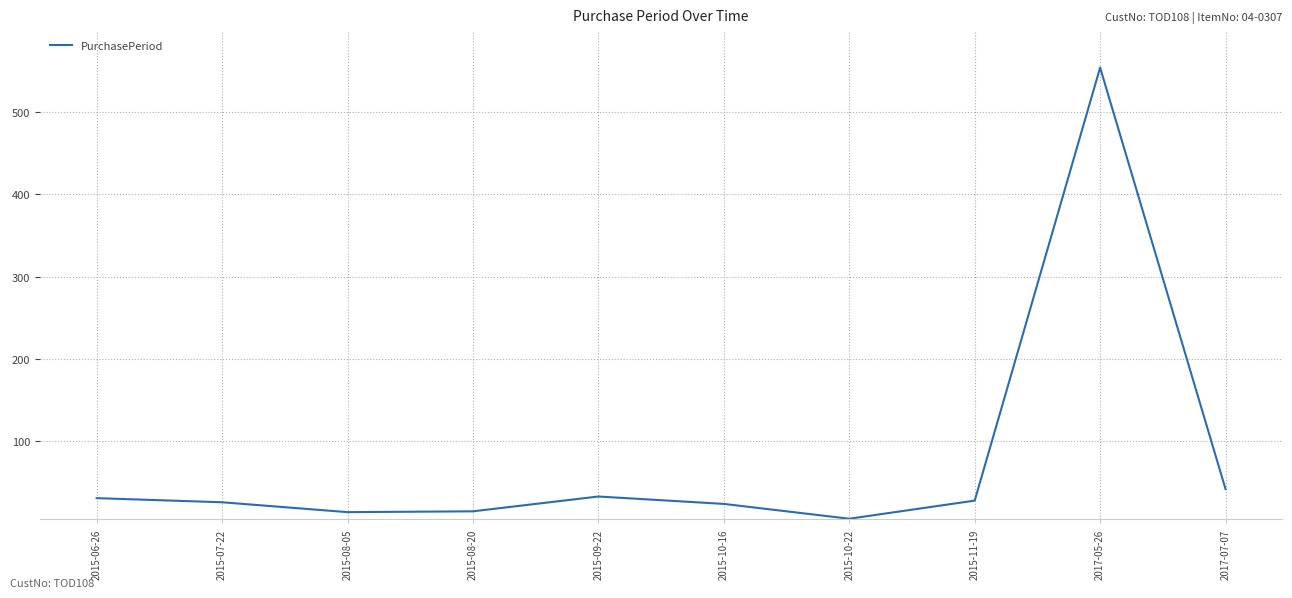

What is the approximate value at 2015-09-22?

33